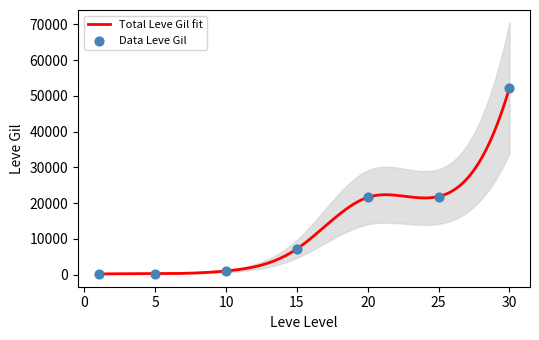

Between 10 and 15, which is larger?

15